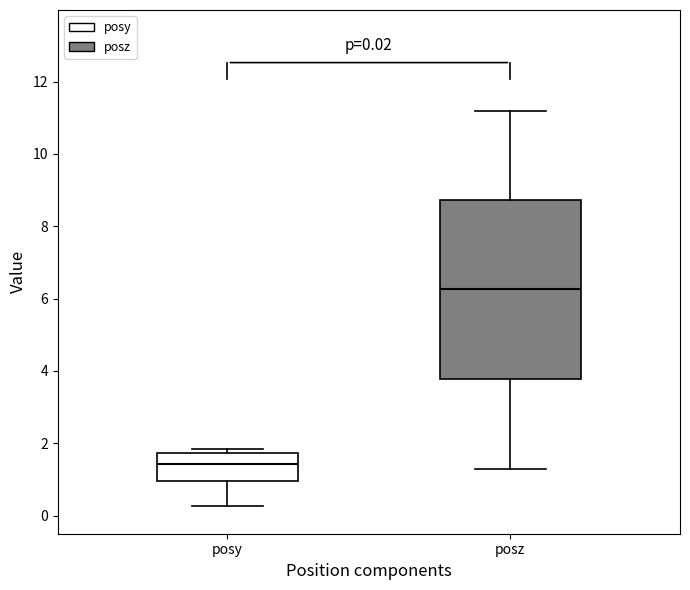

Which box is the tallest, from its lower edge to its upper edge?

posz